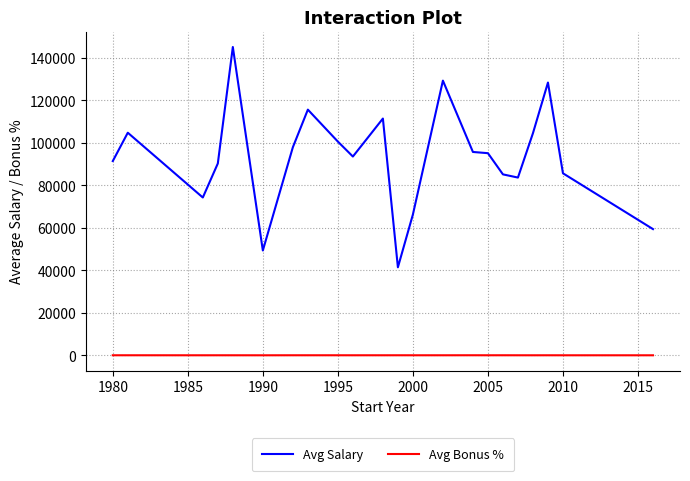

Count the number of data series in this chart.

2